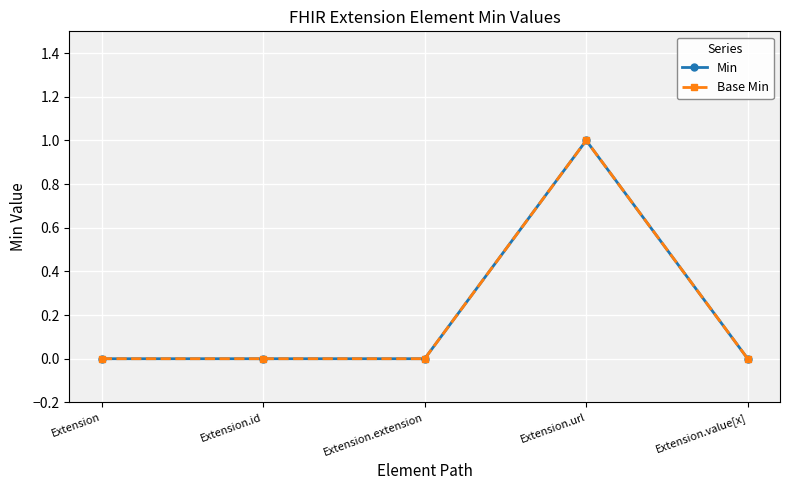

Between Extension.url and Extension.value[x], which is larger?

Extension.url